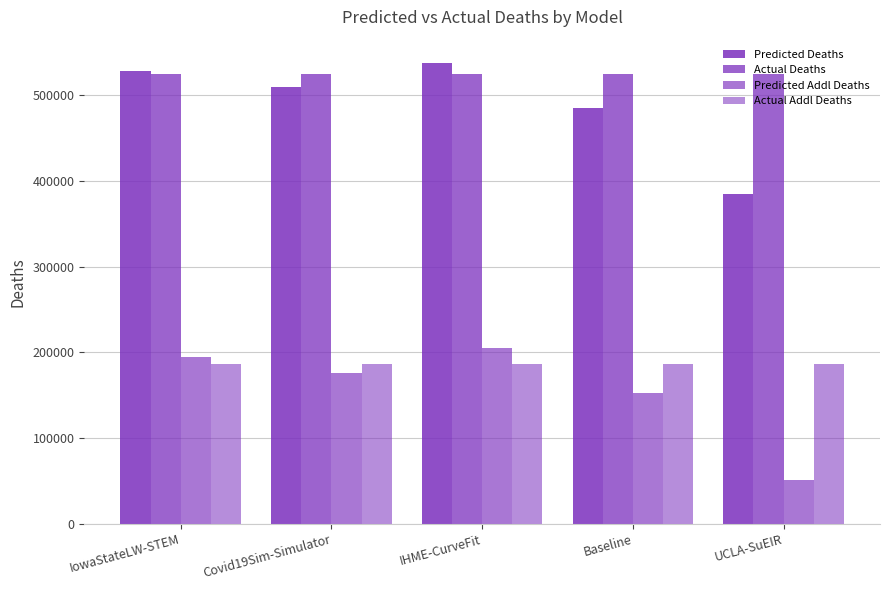

Is it true that Predicted Addl Deaths equals 326958.6 at IowaStateLW-STEM?

False